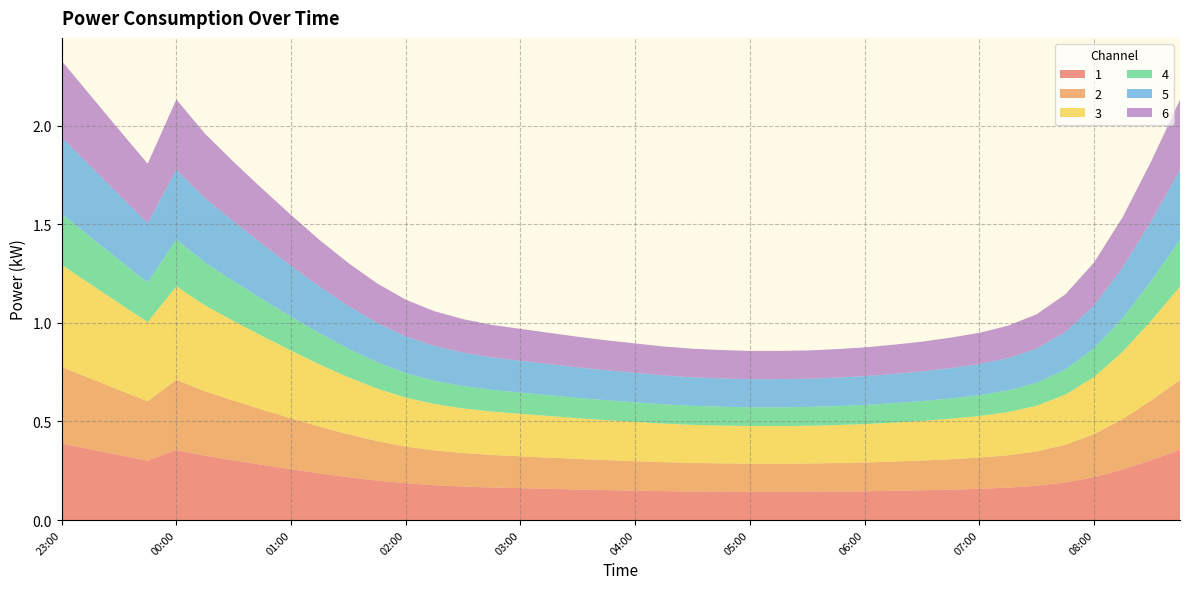

Reading left to right, extract all data points from this chart.

1: 0.4	0.4	0.3	0.3	0.4	0.3	0.3	0.3	0.3	0.2	0.2	0.2	0.2	0.2	0.2	0.2	0.2	0.2	0.2	0.2	0.1	0.1	0.1	0.1	0.1	0.1	0.1	0.1	0.1	0.1	0.2	0.2	0.2	0.2	0.2	0.2	0.2	0.3	0.3	0.4
2: 0.4	0.4	0.3	0.3	0.4	0.3	0.3	0.3	0.3	0.2	0.2	0.2	0.2	0.2	0.2	0.2	0.2	0.2	0.2	0.2	0.1	0.1	0.1	0.1	0.1	0.1	0.1	0.1	0.1	0.1	0.2	0.2	0.2	0.2	0.2	0.2	0.2	0.3	0.3	0.4
3: 0.5	0.5	0.4	0.4	0.5	0.4	0.4	0.4	0.3	0.3	0.3	0.3	0.2	0.2	0.2	0.2	0.2	0.2	0.2	0.2	0.2	0.2	0.2	0.2	0.2	0.2	0.2	0.2	0.2	0.2	0.2	0.2	0.2	0.2	0.2	0.3	0.3	0.3	0.4	0.5
4: 0.3	0.2	0.2	0.2	0.2	0.2	0.2	0.2	0.2	0.2	0.1	0.1	0.1	0.1	0.1	0.1	0.1	0.1	0.1	0.1	0.1	0.1	0.1	0.1	0.1	0.1	0.1	0.1	0.1	0.1	0.1	0.1	0.1	0.1	0.1	0.1	0.1	0.2	0.2	0.2
5: 0.4	0.4	0.3	0.3	0.4	0.3	0.3	0.3	0.3	0.2	0.2	0.2	0.2	0.2	0.2	0.2	0.2	0.2	0.2	0.2	0.1	0.1	0.1	0.1	0.1	0.1	0.1	0.1	0.1	0.1	0.2	0.2	0.2	0.2	0.2	0.2	0.2	0.3	0.3	0.4
6: 0.4	0.4	0.3	0.3	0.4	0.3	0.3	0.3	0.3	0.2	0.2	0.2	0.2	0.2	0.2	0.2	0.2	0.2	0.2	0.2	0.1	0.1	0.1	0.1	0.1	0.1	0.1	0.1	0.1	0.1	0.2	0.2	0.2	0.2	0.2	0.2	0.2	0.3	0.3	0.4